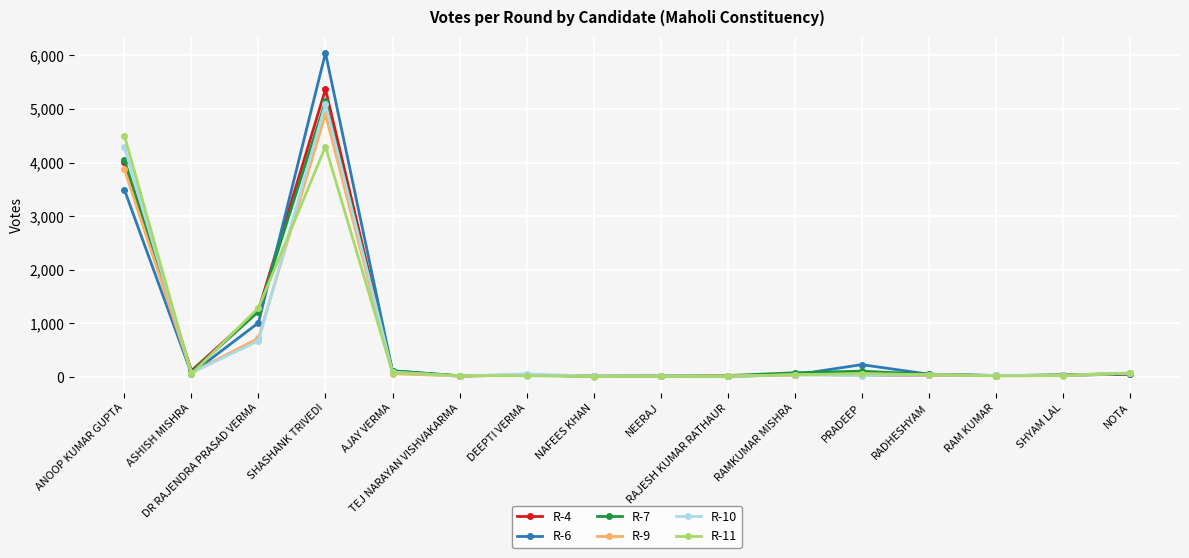

At which category does R-7 reach its first local valley?

ASHISH MISHRA